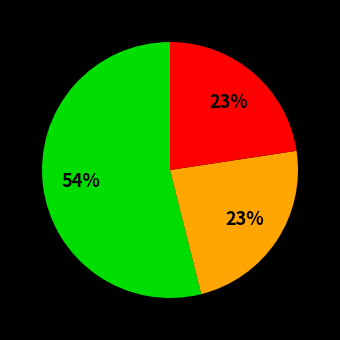

Count the number of slices in the pie.

3